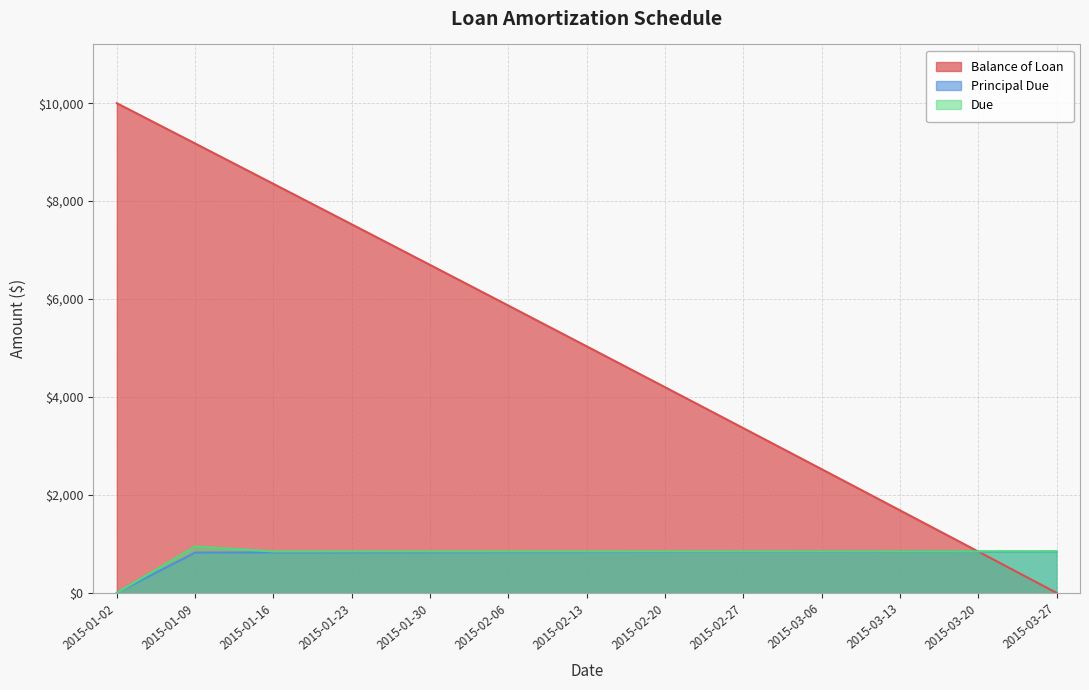

At which label is Due closest to 472?

2015-03-27